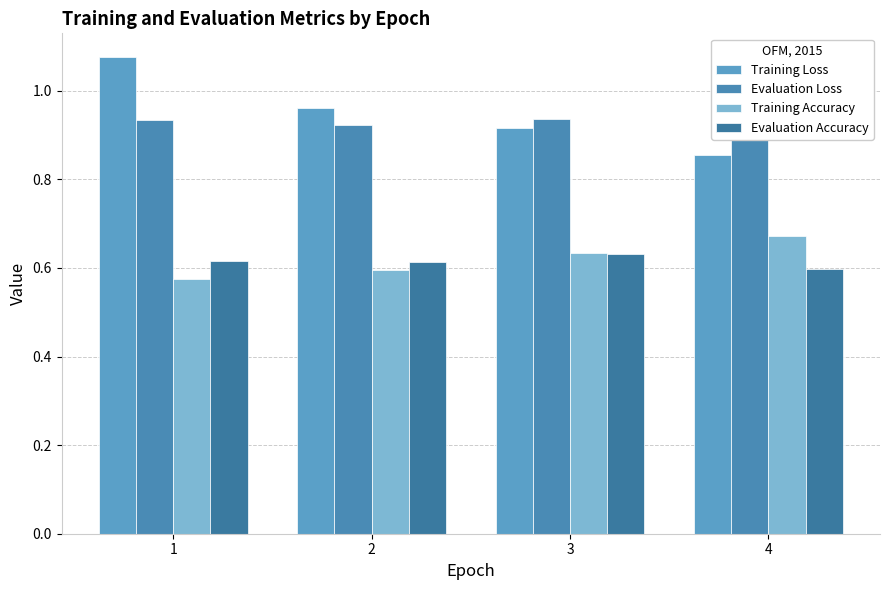

Are the bars grouped side by side (vs. stacked)?

Yes